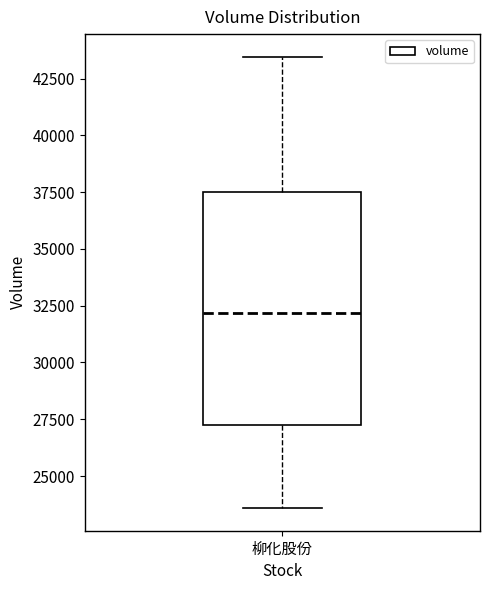

Read this box plot against the y-axis: the position of the median line, the range covered by the box, and the ends of both whiskers. The values are not printed on the chart, so give them approximately, as read against the axis.

median 32000, box 27500 to 37500, whiskers 23500 to 43500